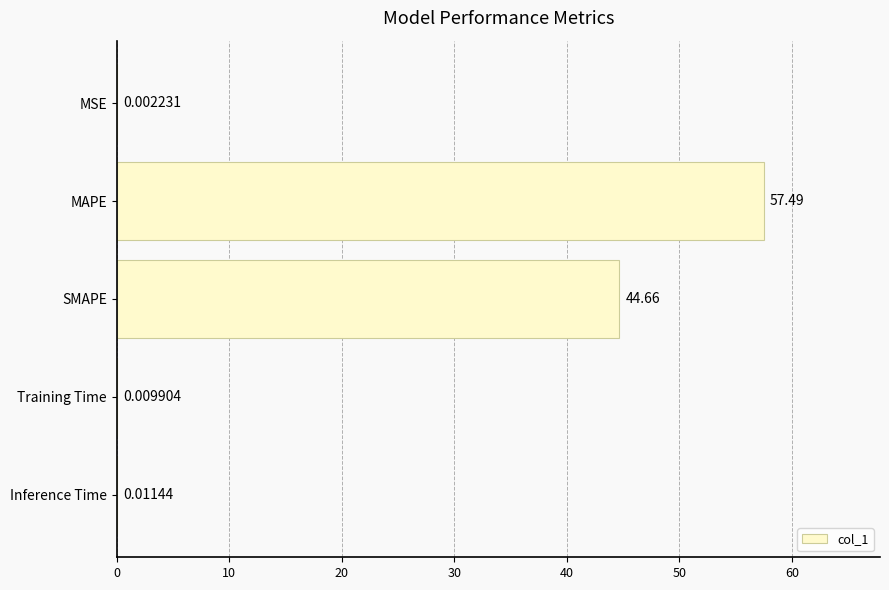

Are the bars horizontal?

Yes